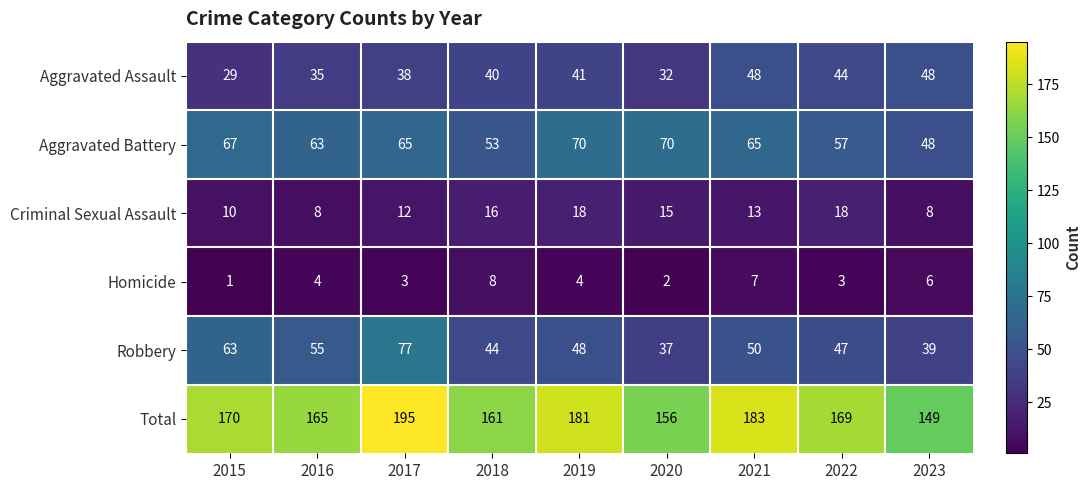

The Homicide series shows 3 at 2020. True or false?

False